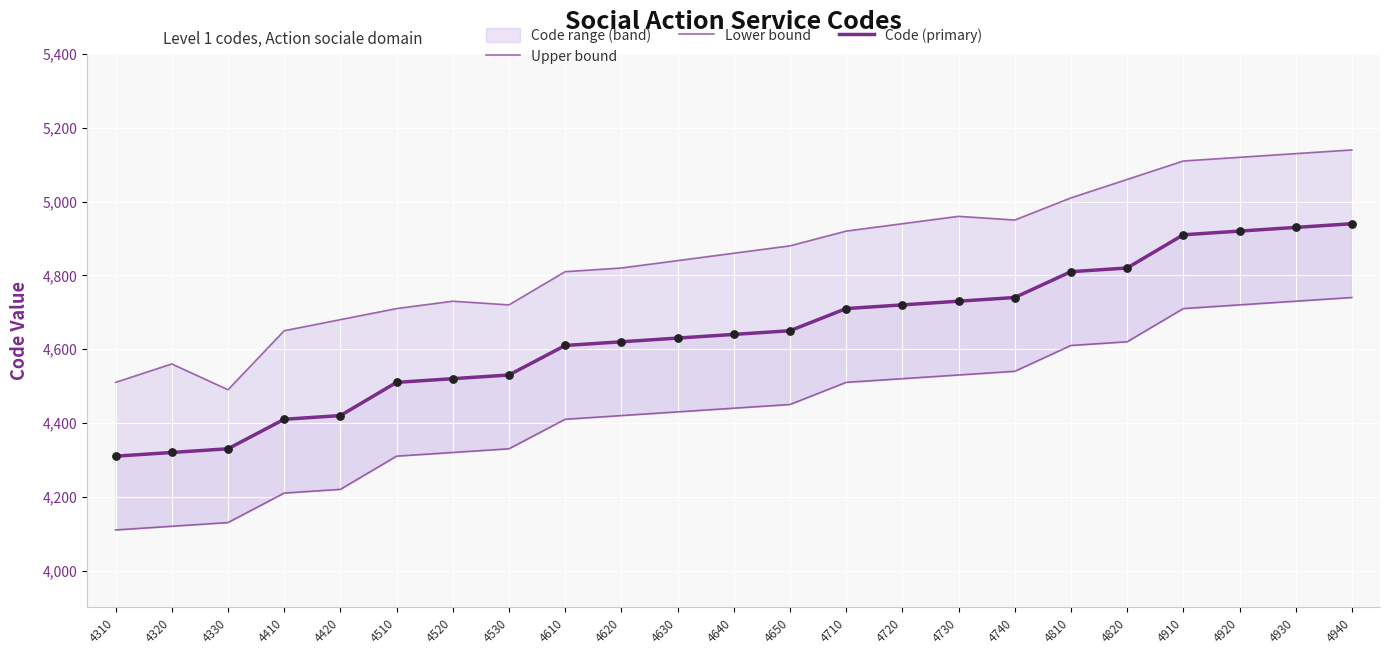

Which series has the largest total across all categories?

Upper bound